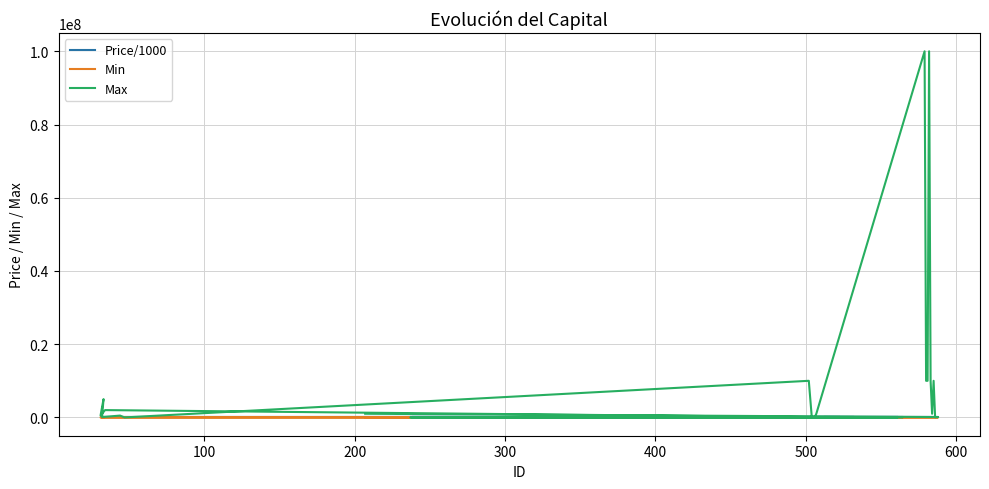

Does the chart display data point markers on the line(s)?

No